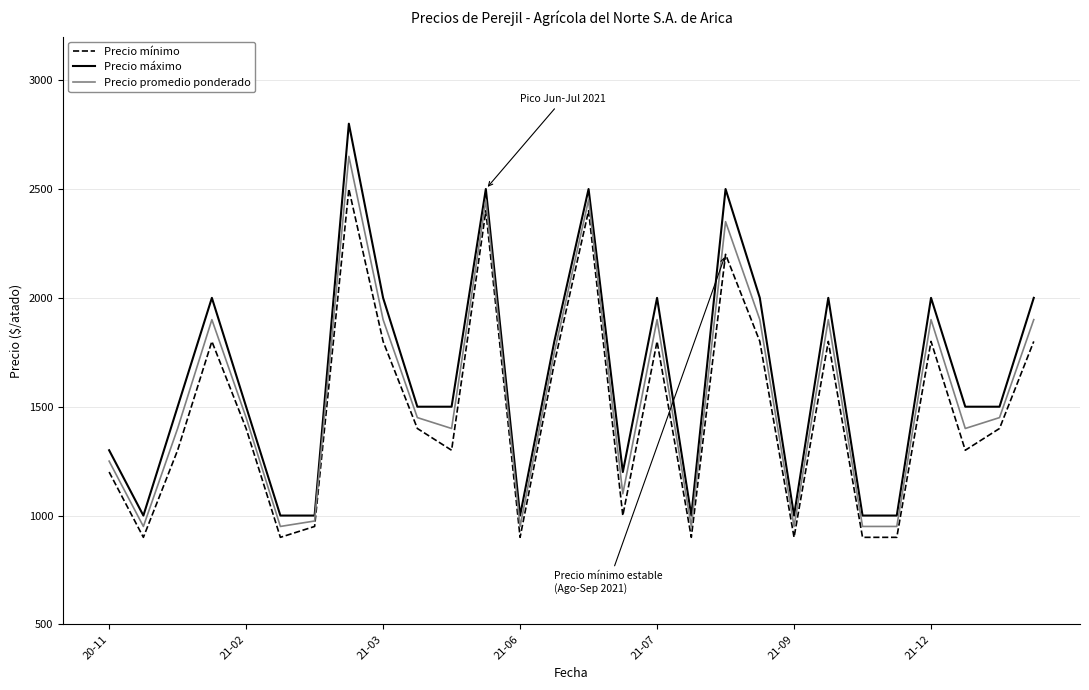

Does the chart have visible grid lines?

Yes